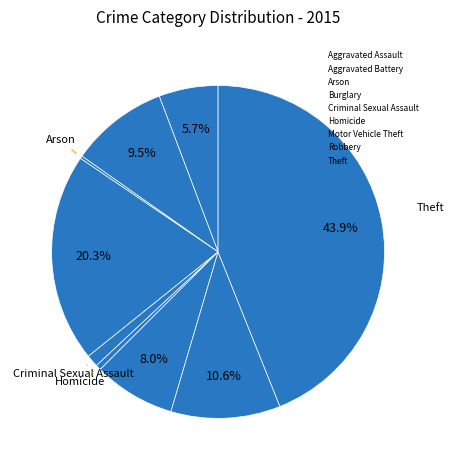

How many segments does this pie chart have?

9